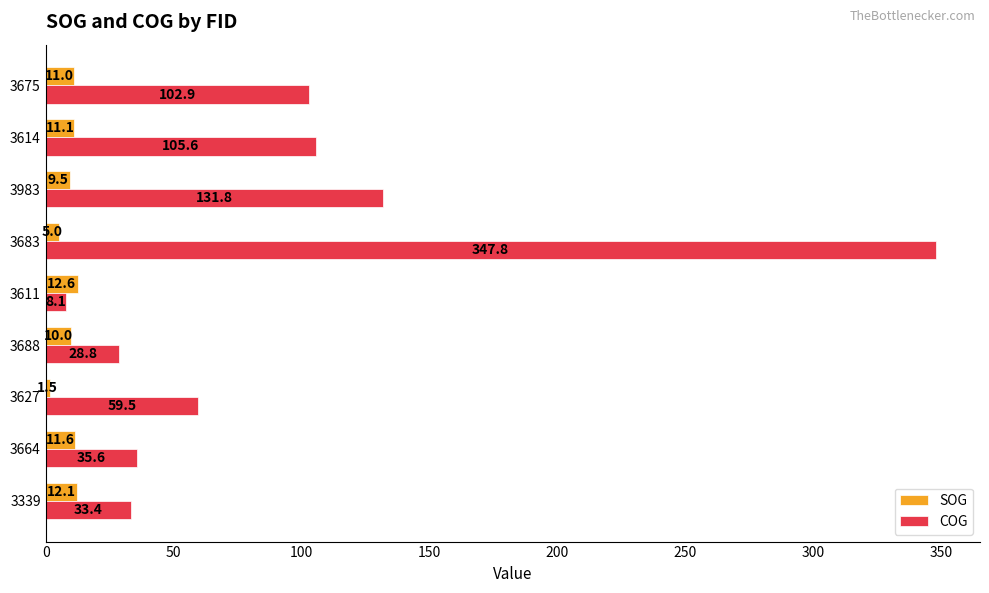

Which series changed the most between 3339 and 3664?

COG